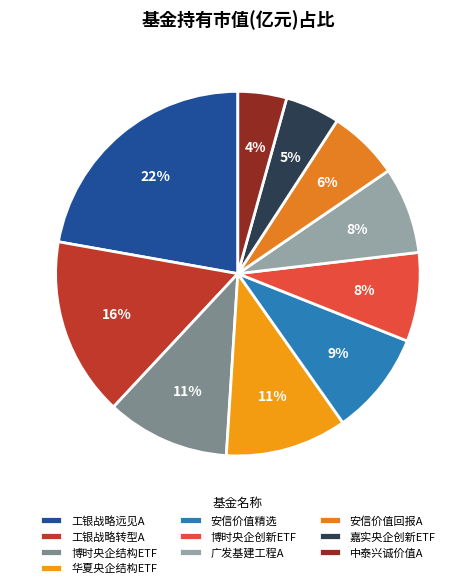

Which category has the biggest portion of the pie?

工银战略远见A